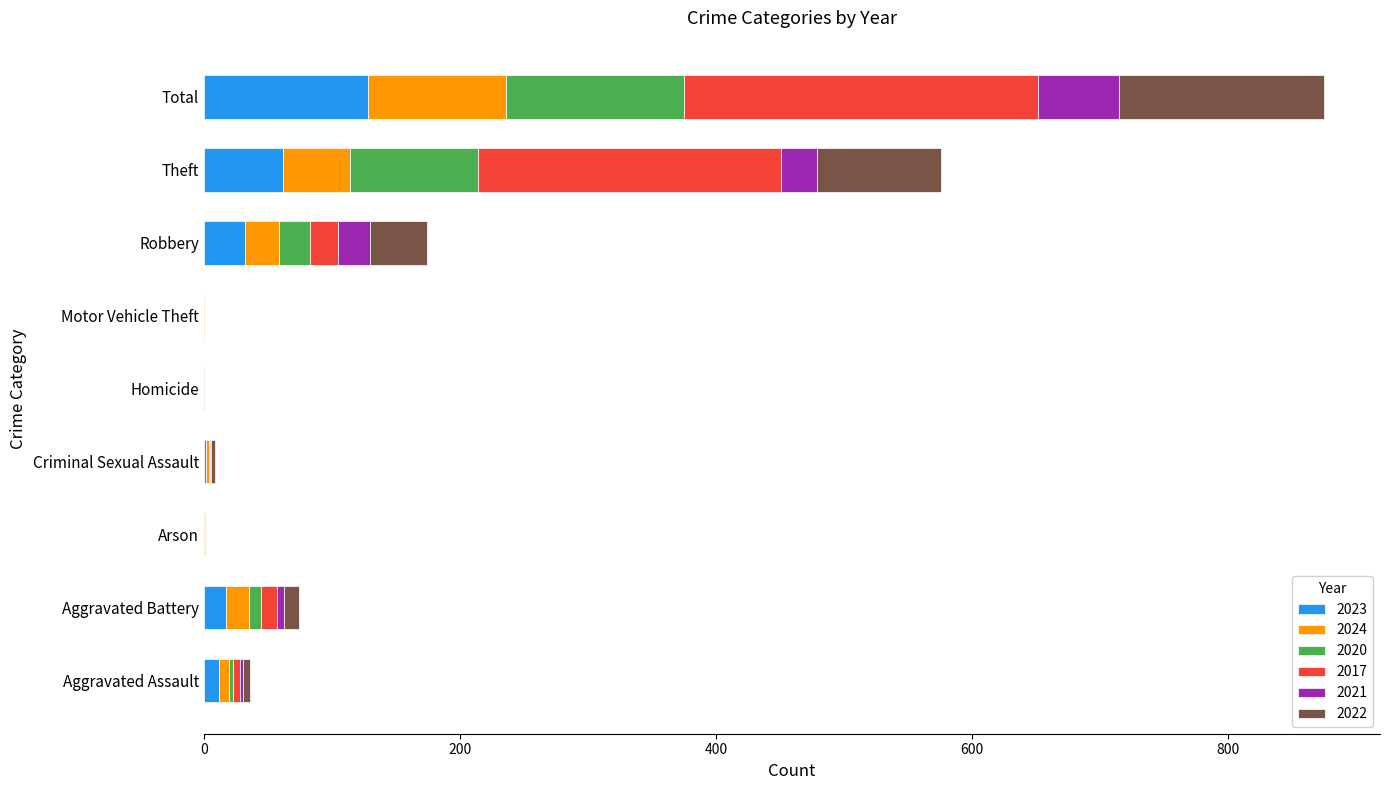

At which category is the sum across all series the highest?

Total